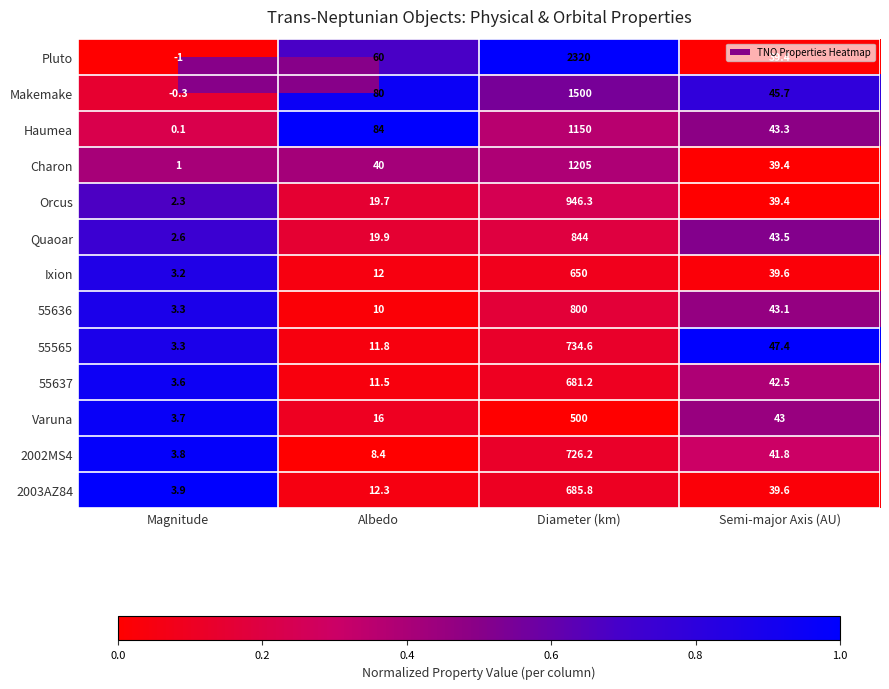

How many data points does each series have?

4